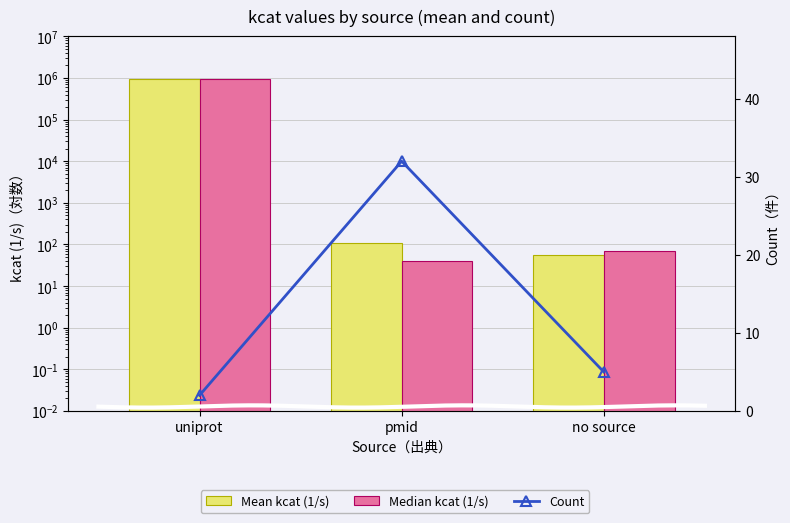

Reading left to right, extract all data points from this chart.

Mean kcat (1/s): 940000.0	110.0	56.7
Median kcat (1/s): 940000.0	39.4	70.9
Count: 2.0	32.0	5.0